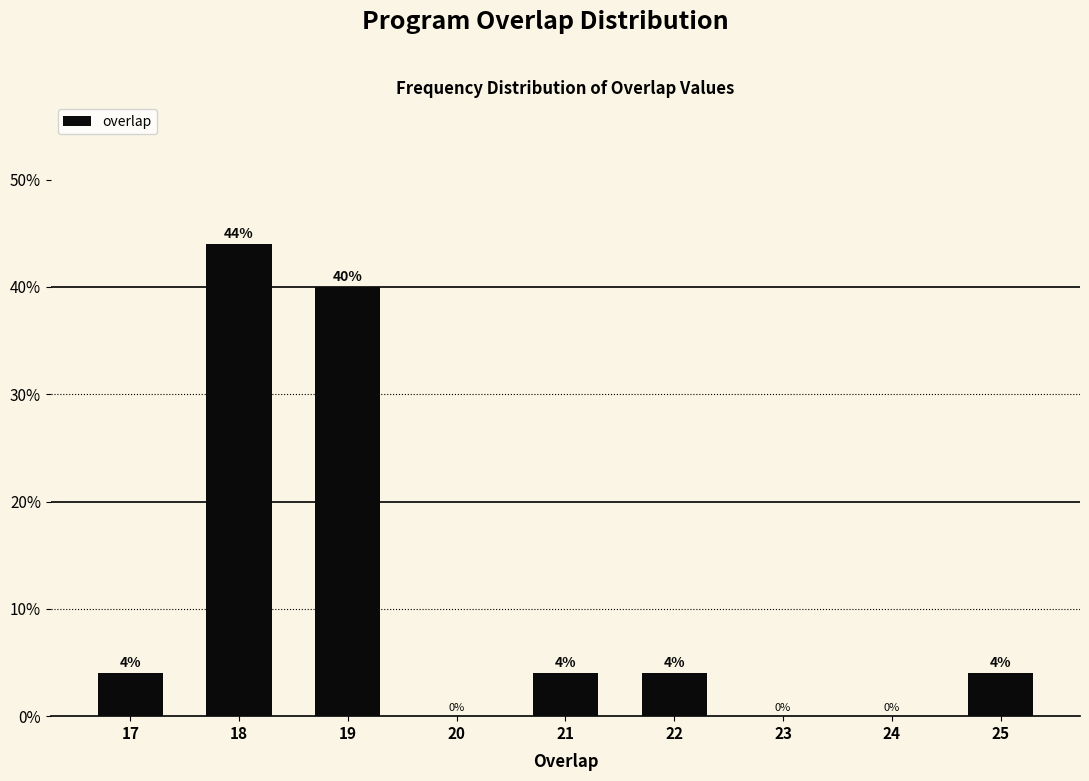

Reading left to right, list all the values displayed in this chart.

4	44	40	4	4	4